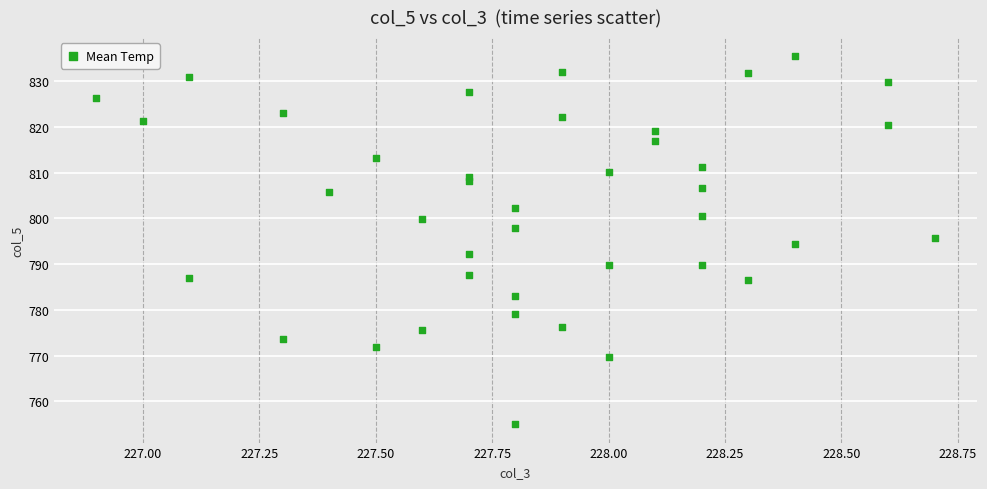

What is the range of Y values (max minus min)?

80.6